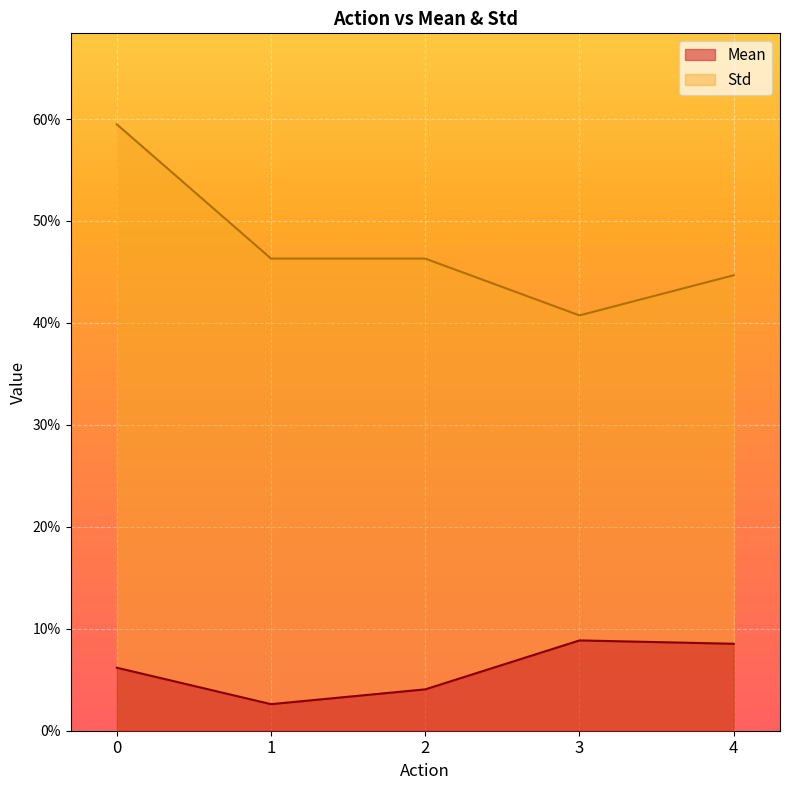

True or false: Std and Mean intersect in this chart.

False